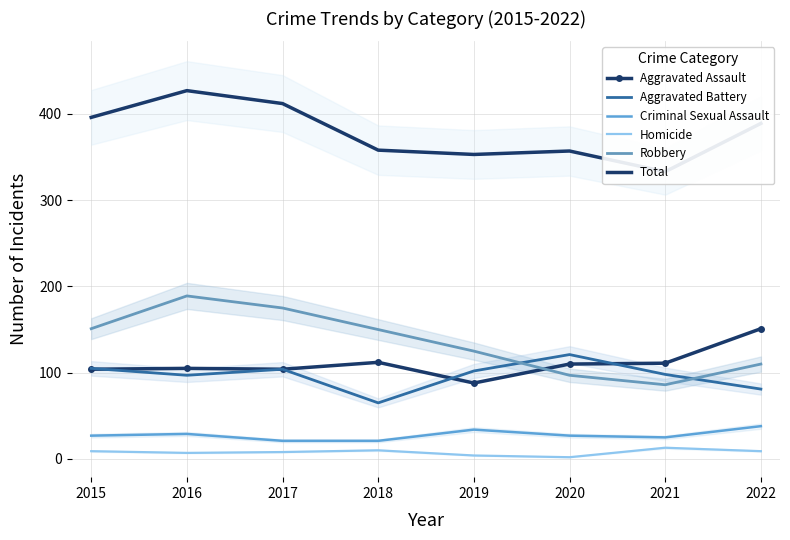

What is the sum of all Aggravated Assault values?

885